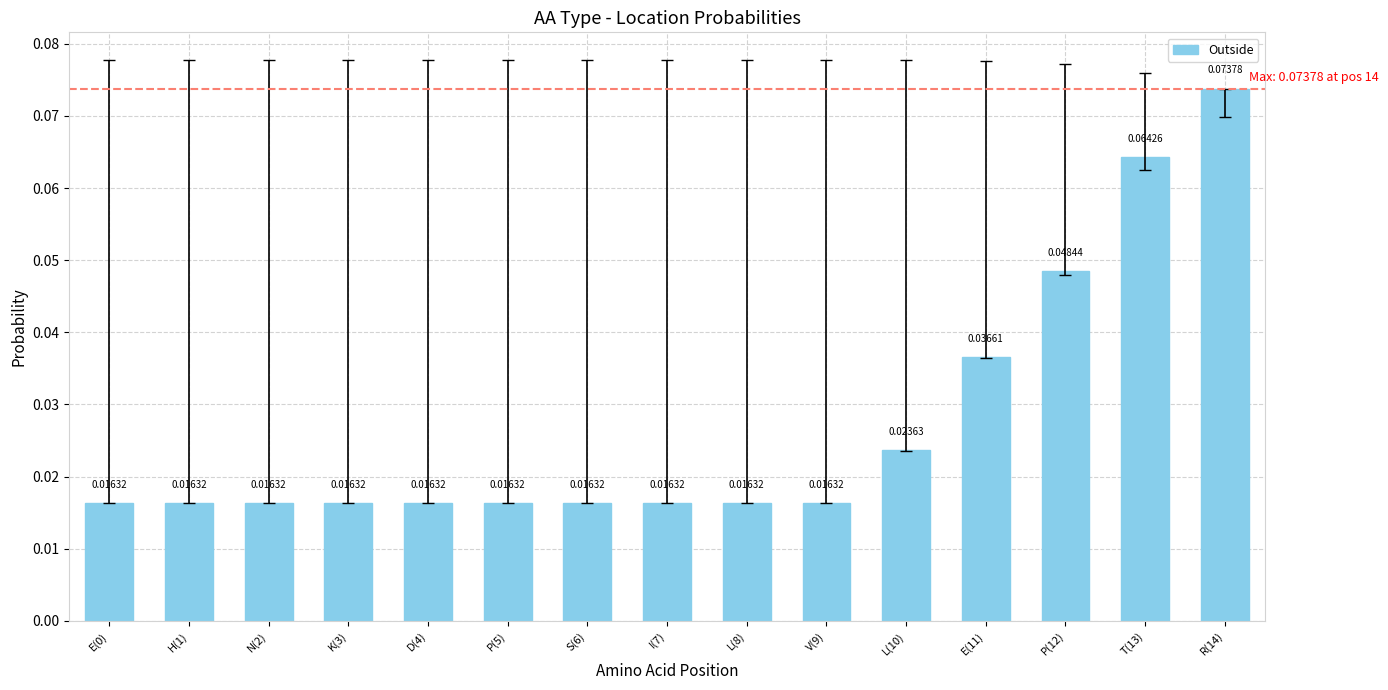

At which category does the chart reach its peak across all series?

R(14)